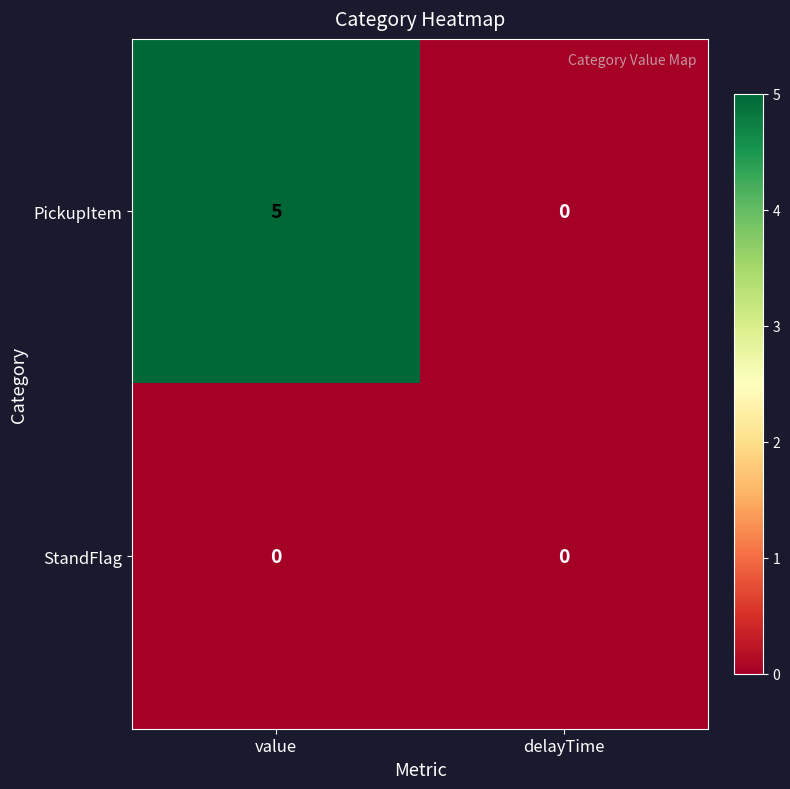

How many data points does each series have?

2